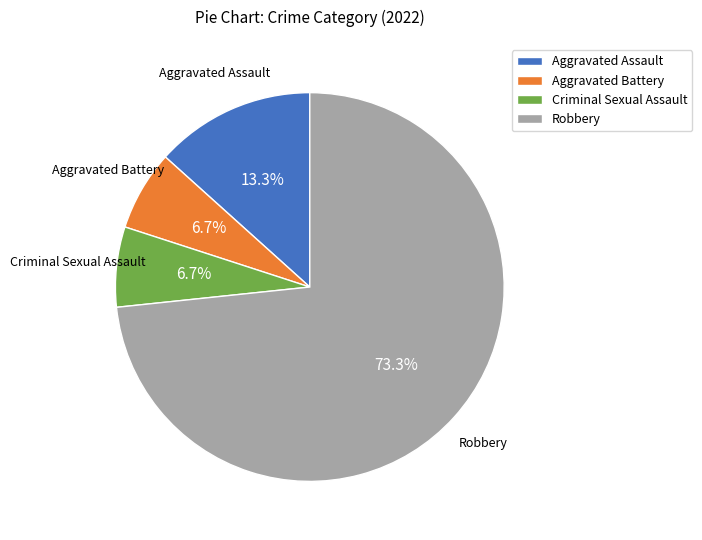

To the nearest percent, what is the average slice percentage?

25%